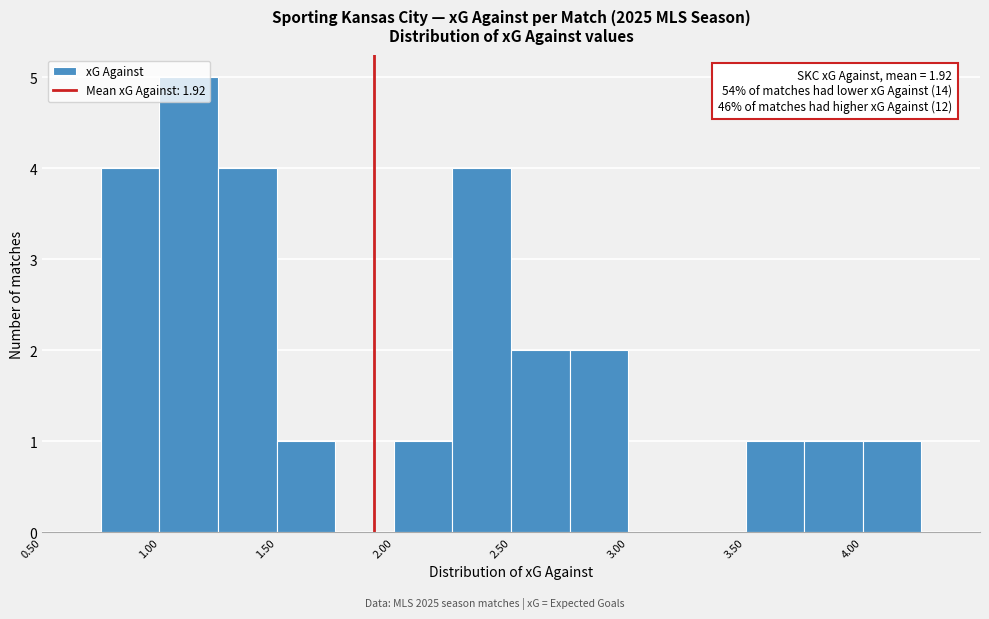

Which range on the x-axis has the tallest bar?

1.00 to 1.25